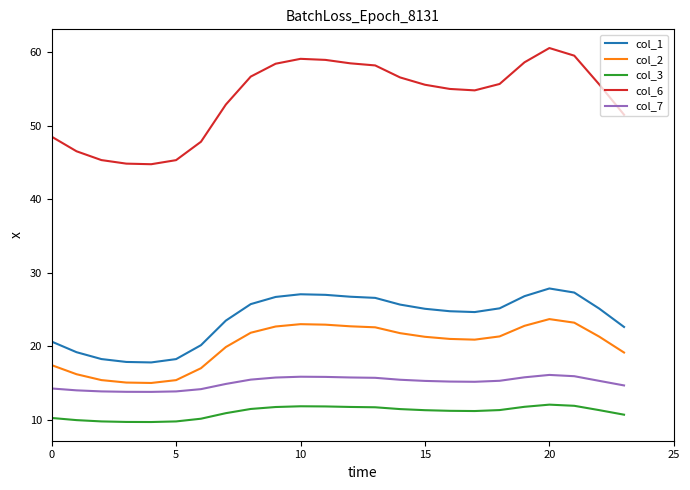

What is the sum of all col_6 values?

1289.1